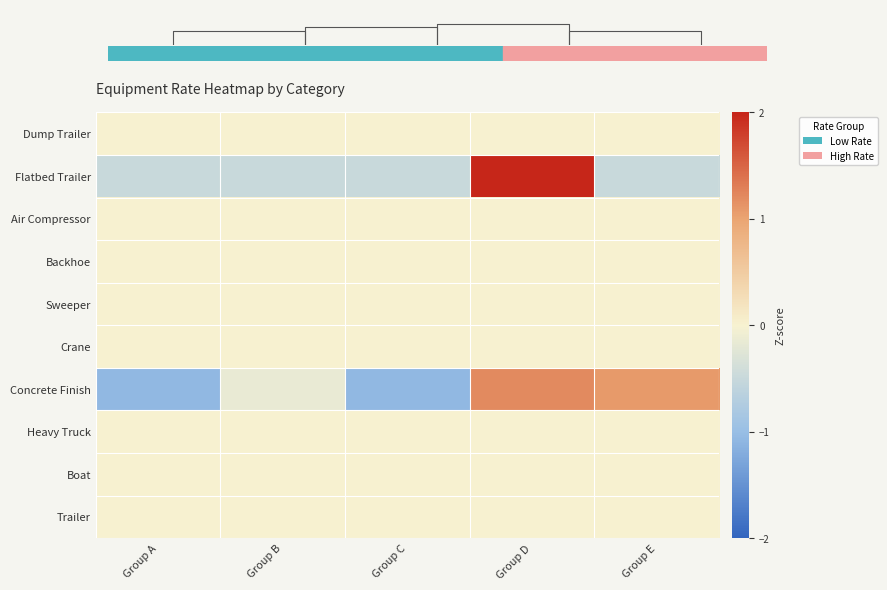

Between Group C and Group D, which series saw the biggest shift?

Flatbed Trailer